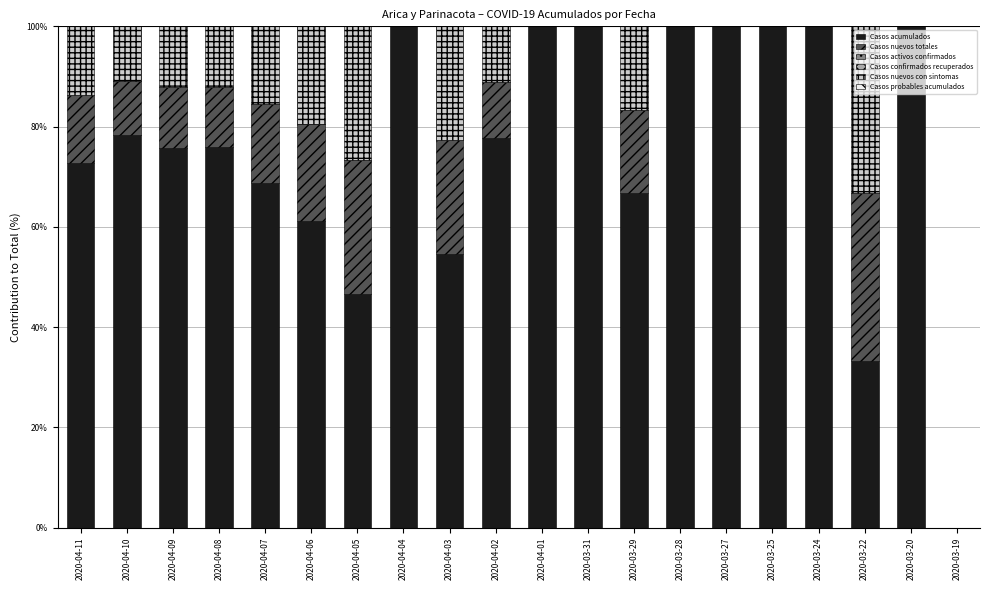

What is the sum of all Casos acumulados values?

1511.8